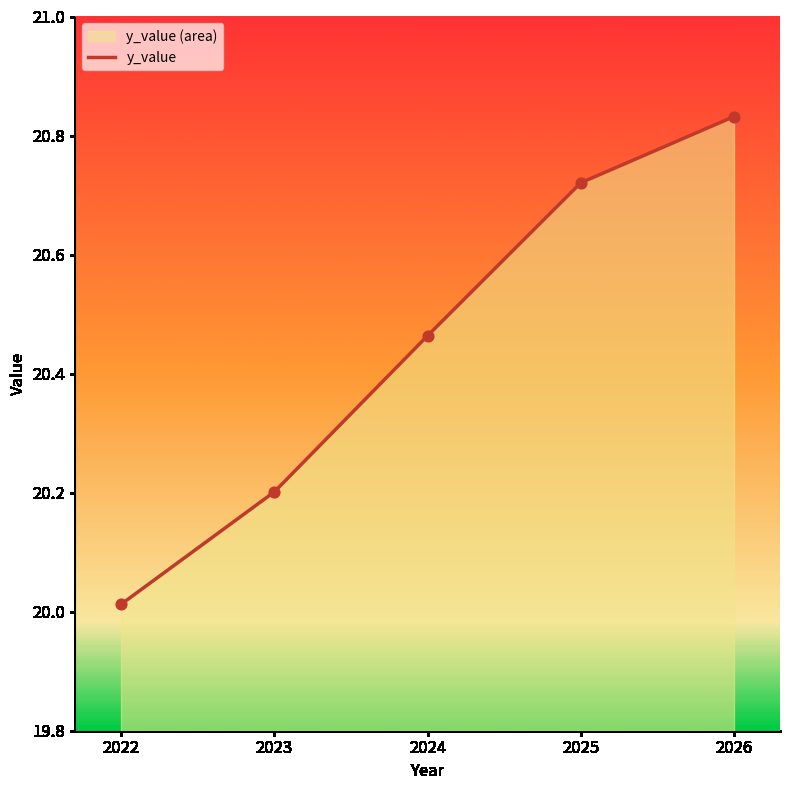

Which has a higher value, 2022 or 2026?

2026